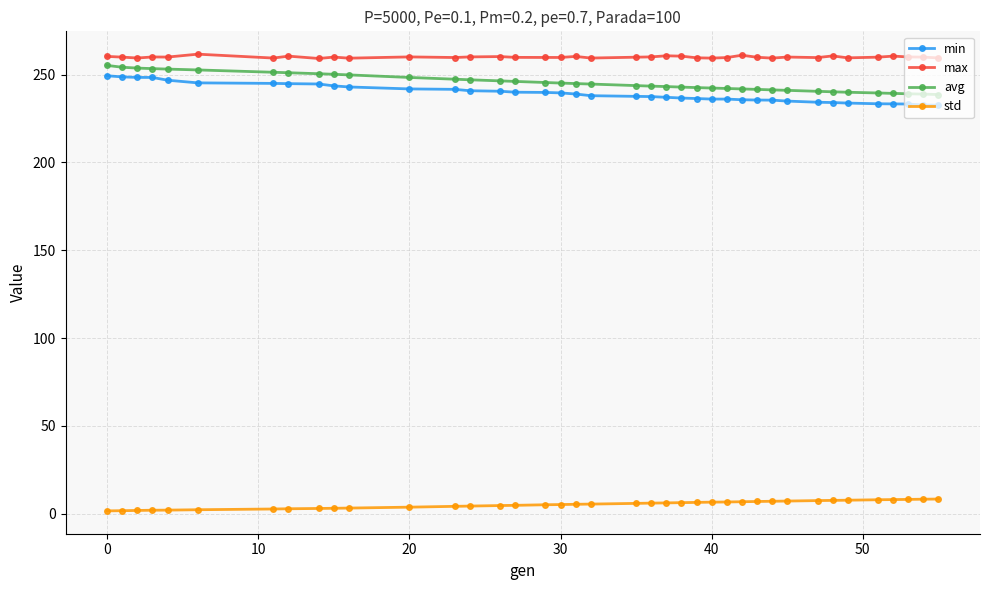

What is the value of the max point at the 32nd from the left?

259.7